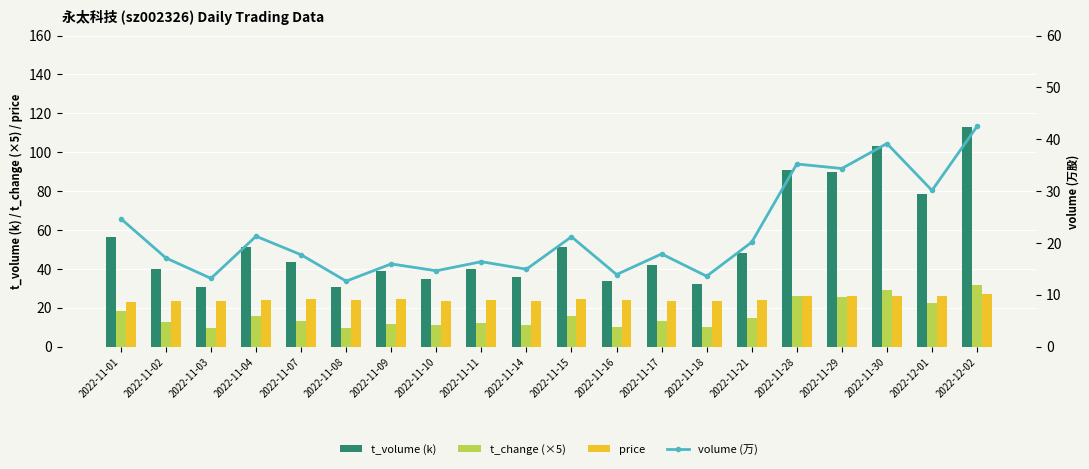

What are all the series names shown in the legend?

t_volume (k), t_change (×5), price, volume (万)